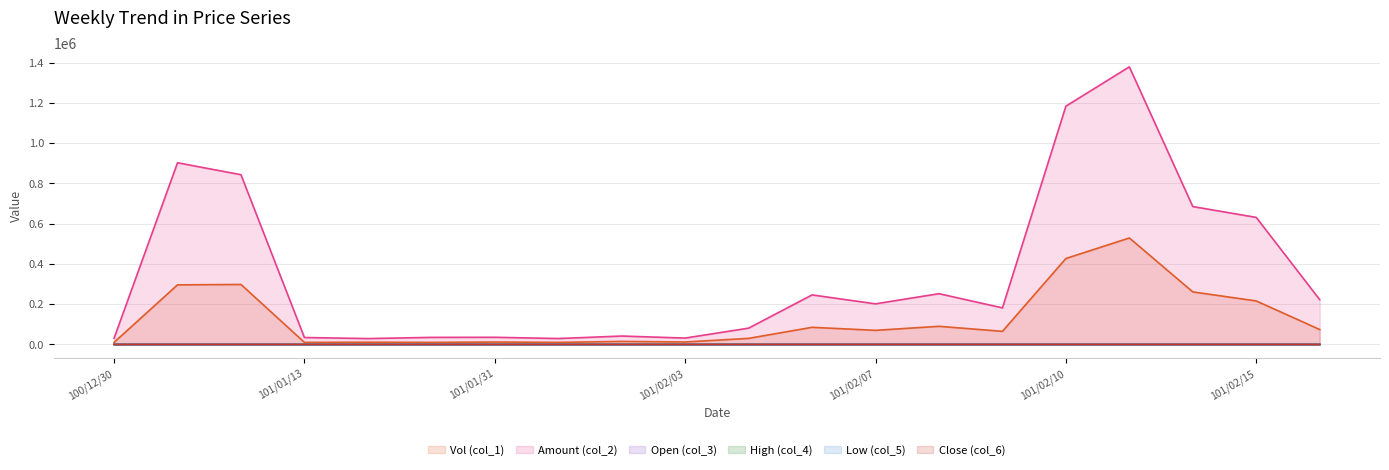

What is the smallest value displayed?

2.5